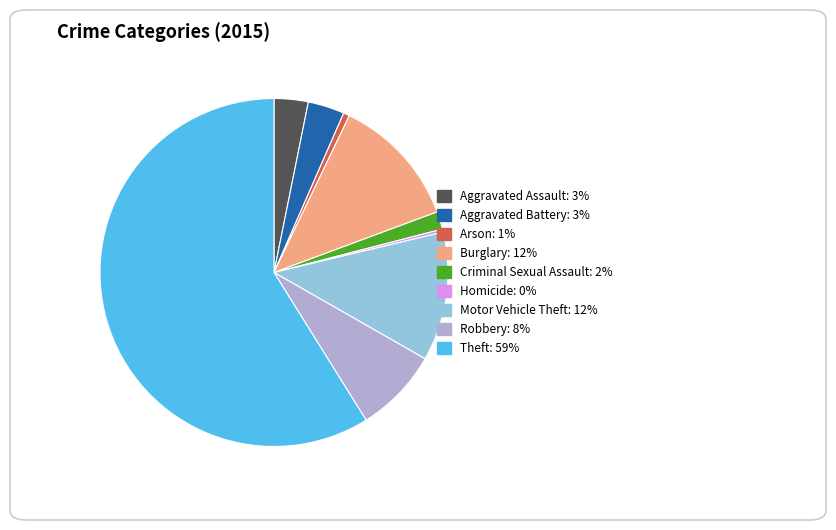

True or false: Robbery accounts for 8% of the total.

True